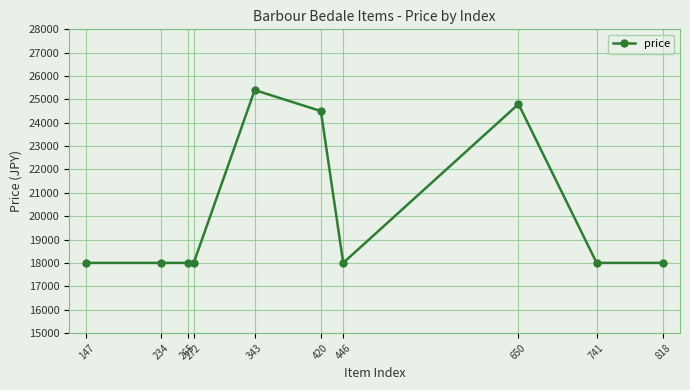

Reading left to right, list all the values displayed in this chart.

18000	18000	18000	18000	25400	24500	18000	24800	18000	18000